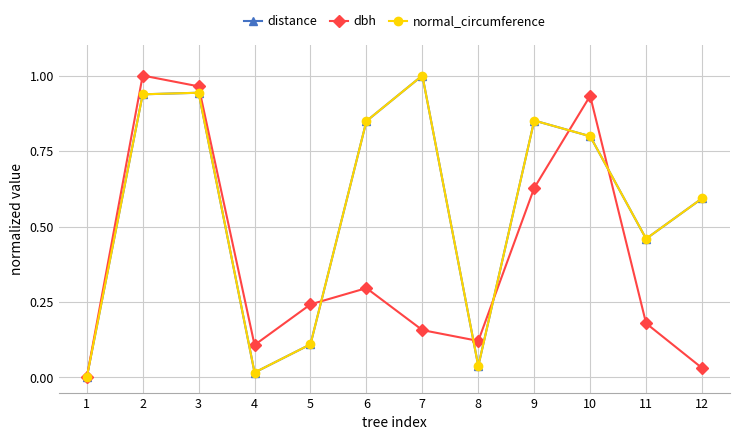

The value of distance at 5 is 0.0. True or false?

False